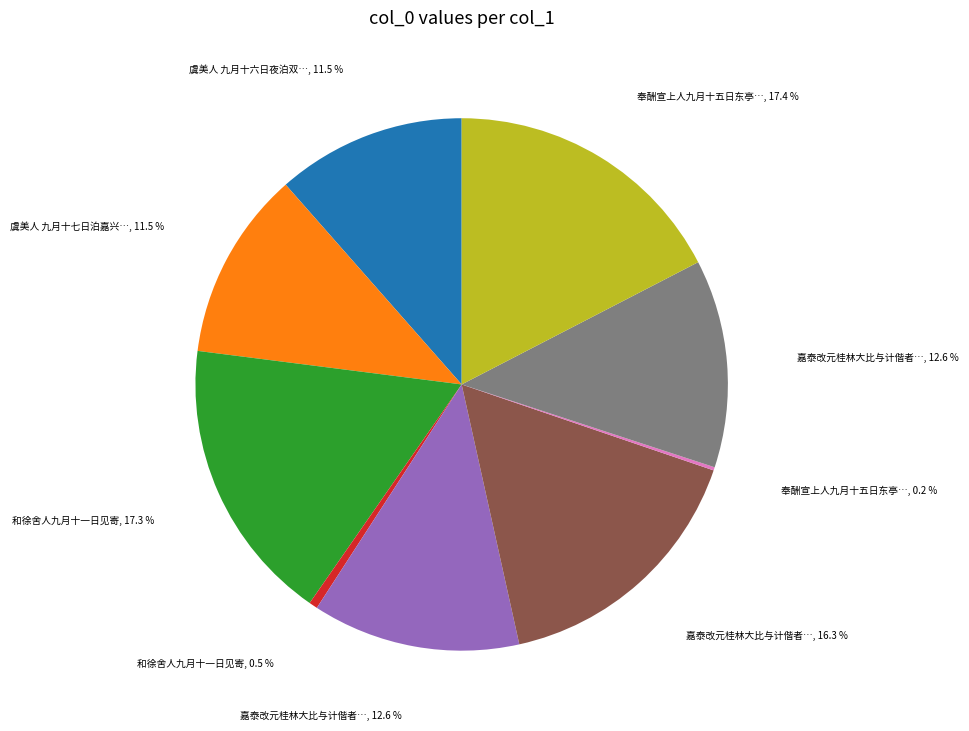

Does any single category account for the majority?

No